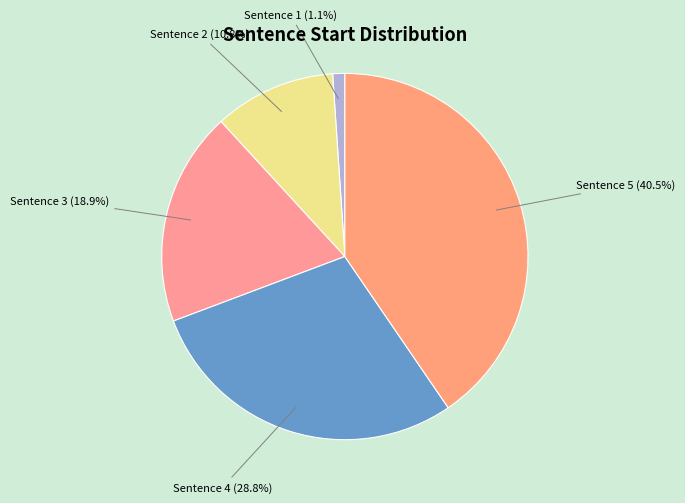

Count the number of slices in the pie.

5